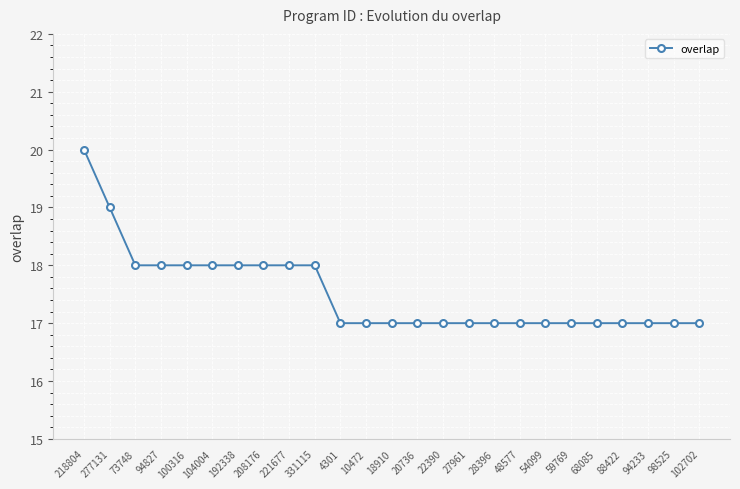

How many data points does each series have?

25